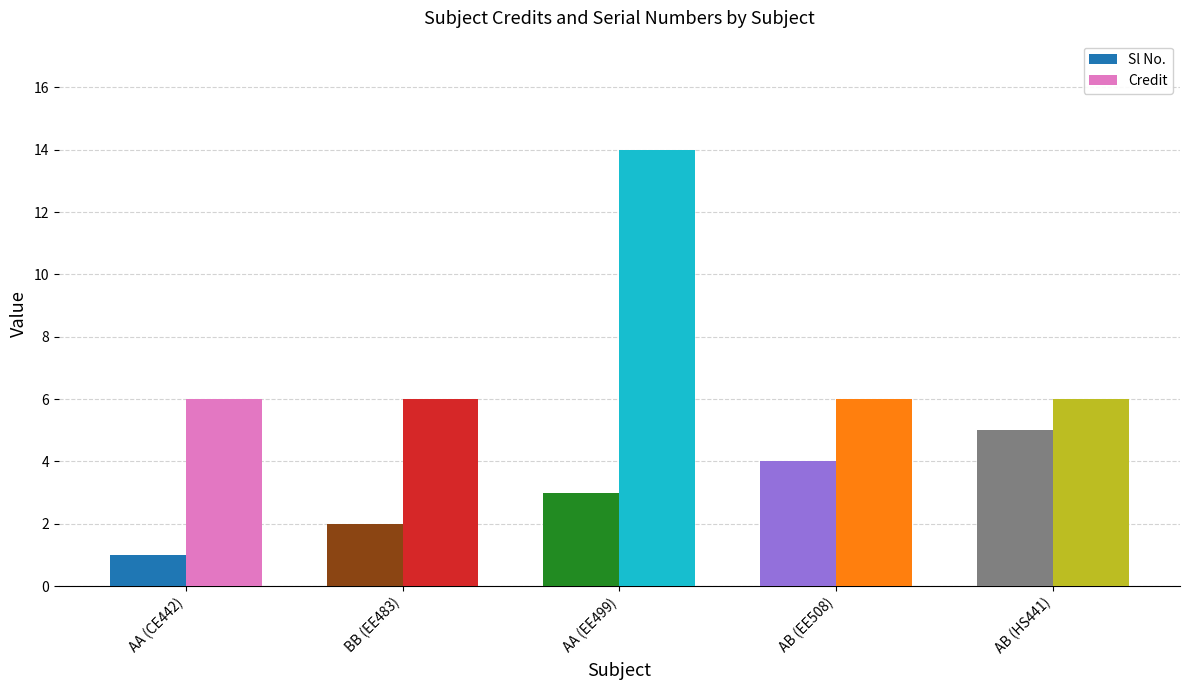

What is the minimum value shown in the chart?

1